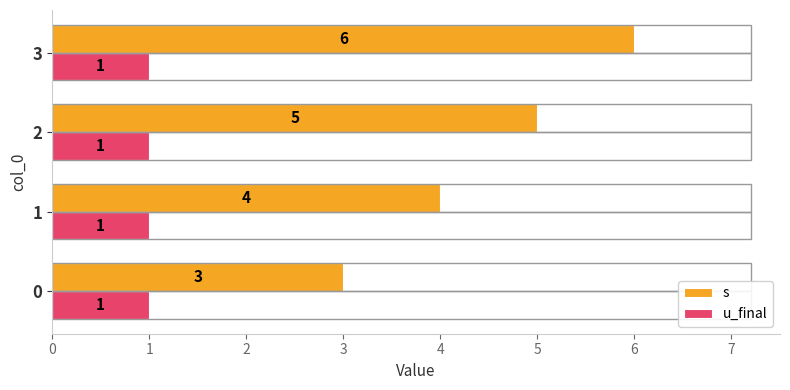

What is the difference between the s values at 0 and 2?

2